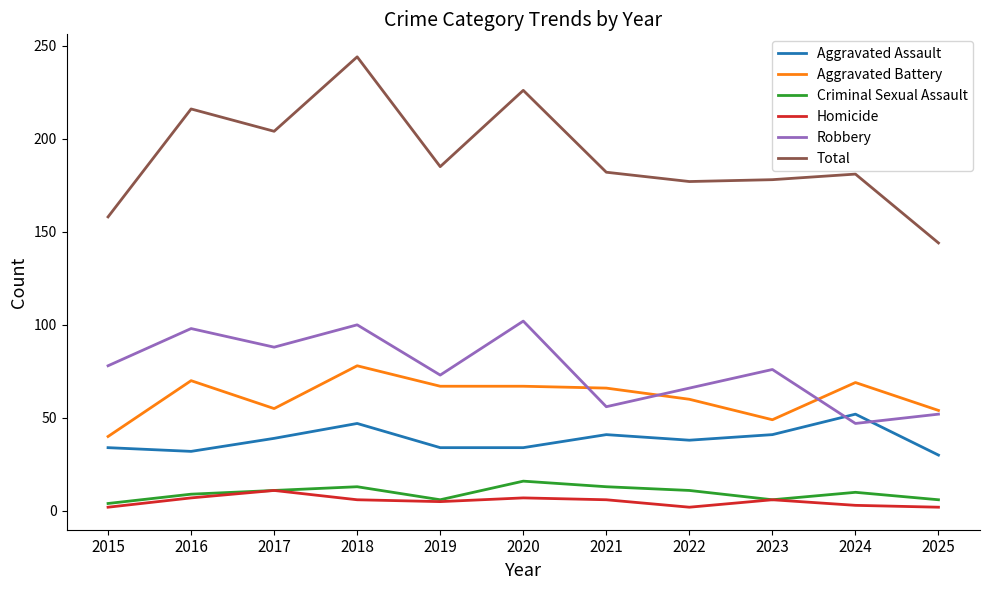

True or false: Aggravated Assault and Homicide cross at least once.

False